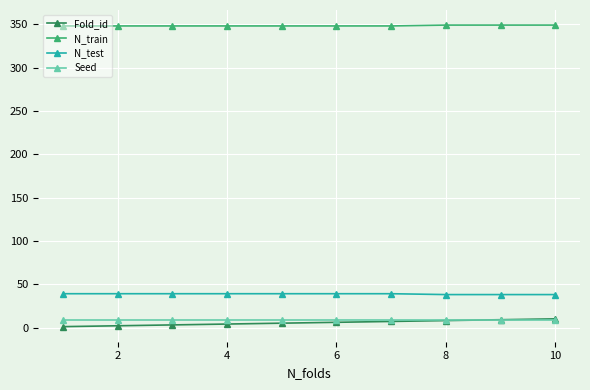

Which series has the largest total across all categories?

N_train